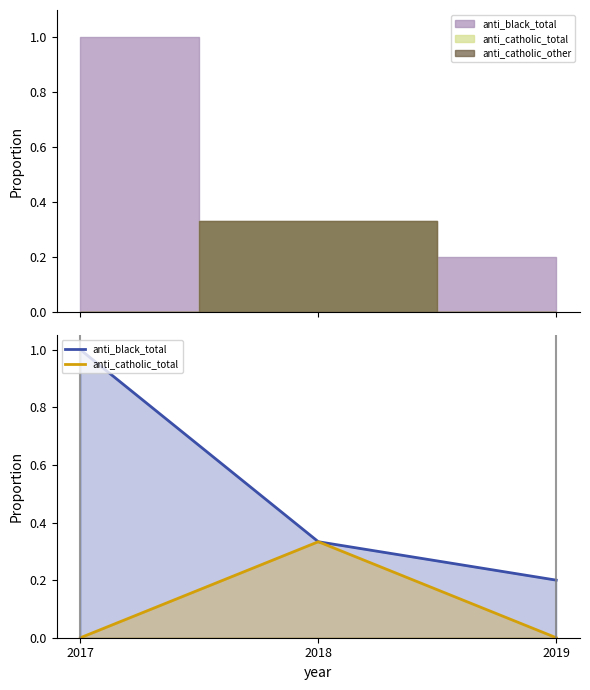

Does the chart display data point markers on the line(s)?

No